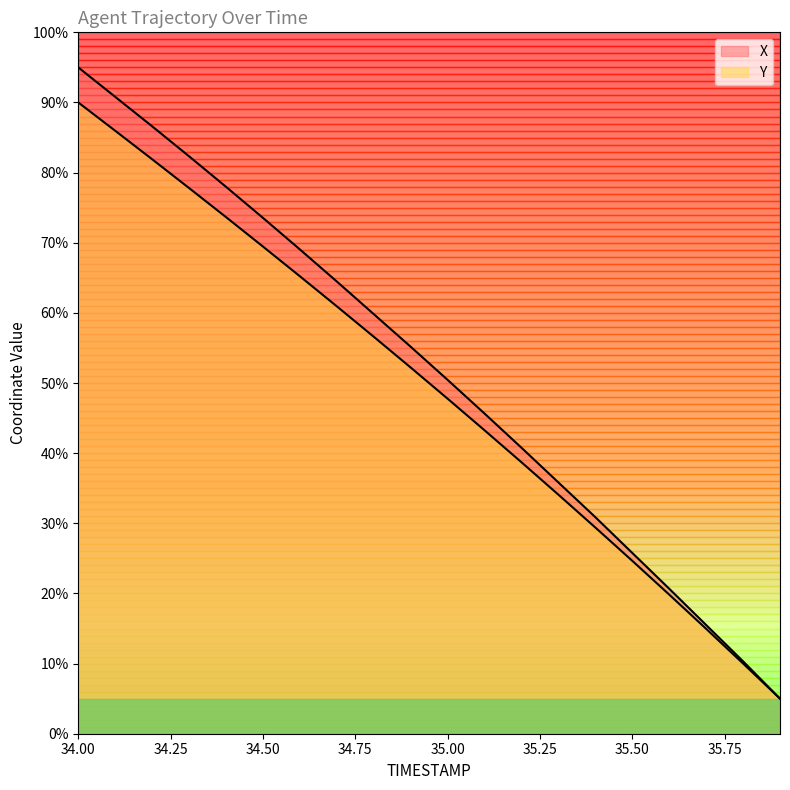

Which series changed the most between 34.5 and 35.2?

X